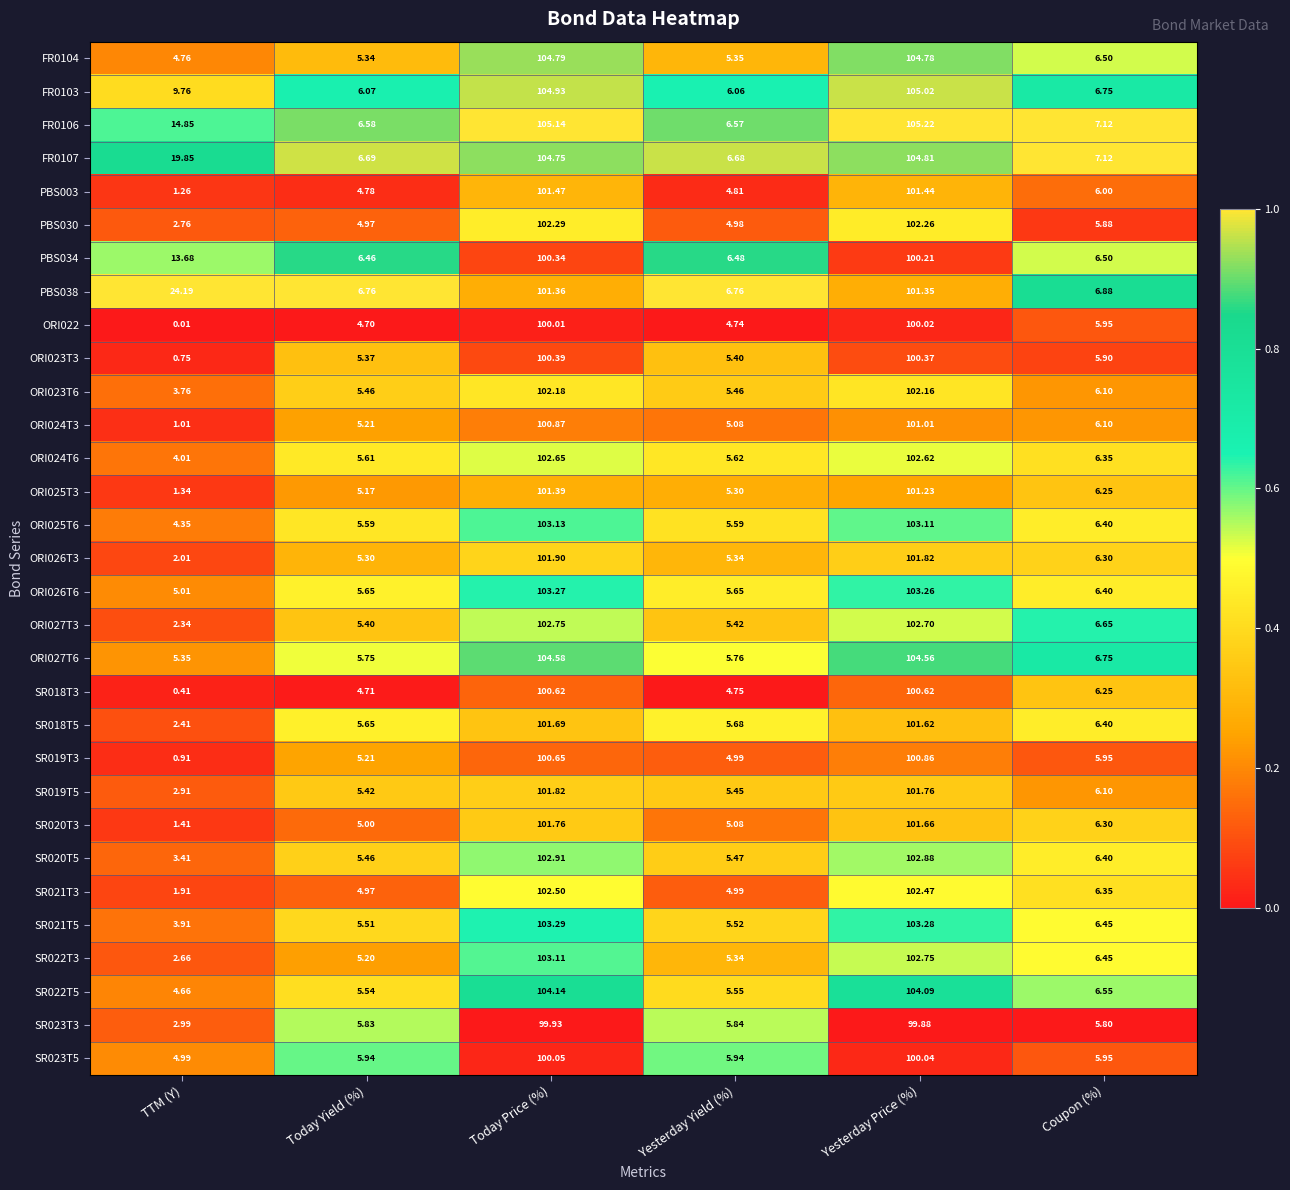

List the labels in order of SR021T5 value, largest first.

Today Price (%), Yesterday Price (%), Coupon (%), Yesterday Yield (%), Today Yield (%), TTM (Y)